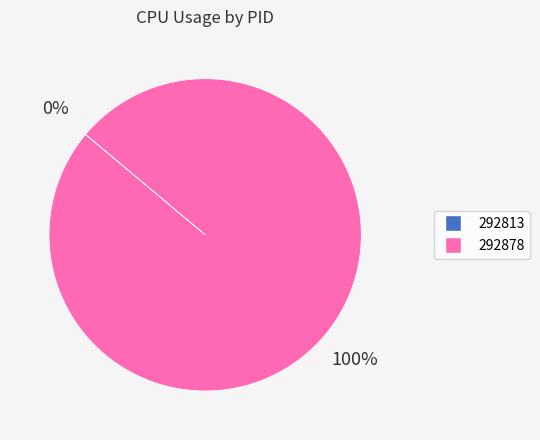

Is there a majority slice in this chart?

Yes